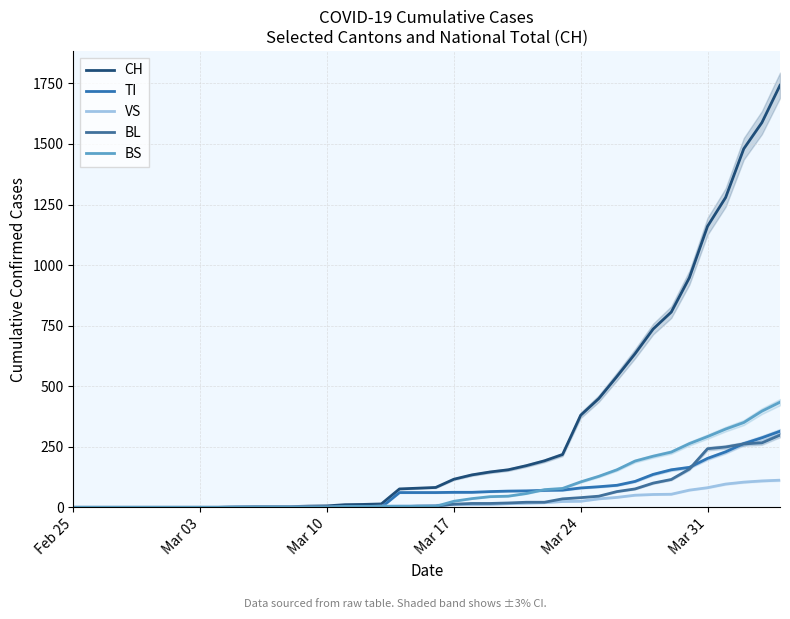

Does the chart display data point markers on the line(s)?

No